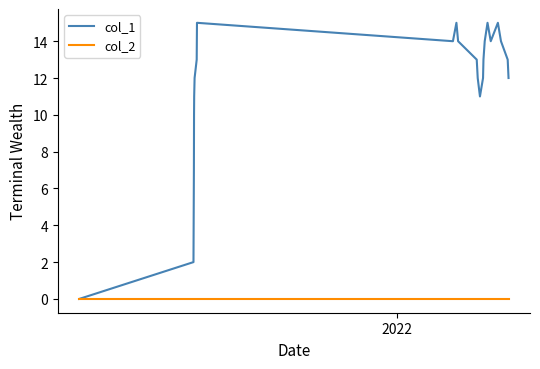

Reading left to right, list all the values displayed in this chart.

col_1: 0	2	7	10	11	12	13	15	14	15	14	13	12	11	12	13	14	15	14	15	14	13	12
col_2: 0	0	0	0	0	0	0	0	0	0	0	0	0	0	0	0	0	0	0	0	0	0	0